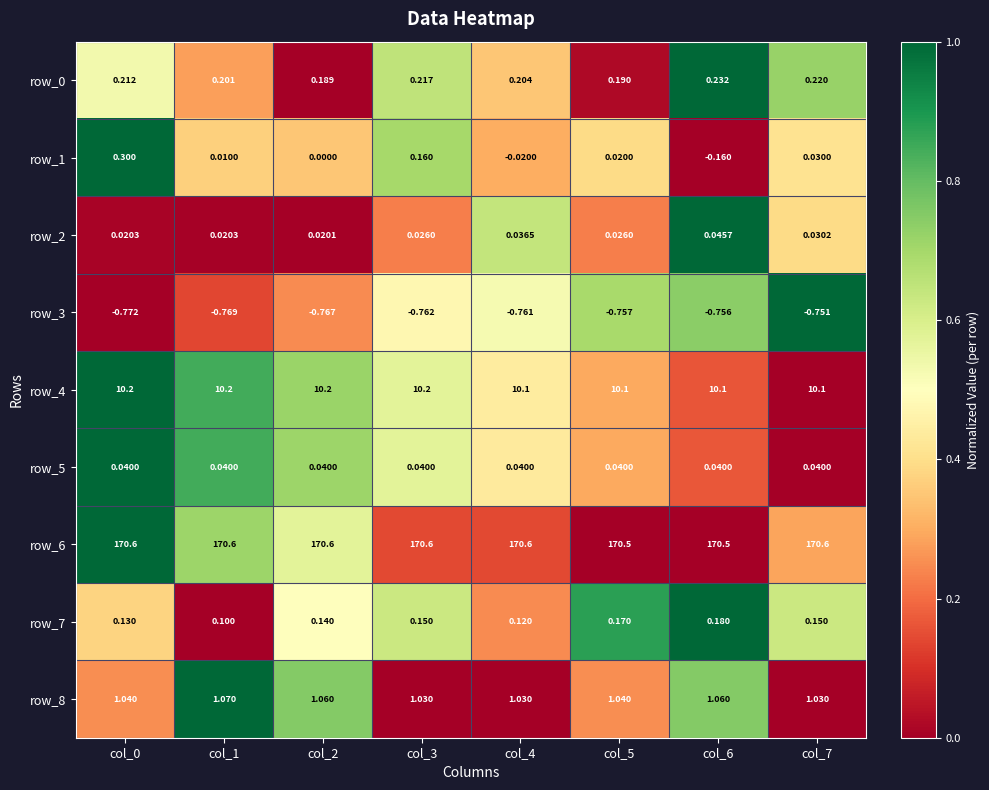

How many categories are shown in the chart?

8